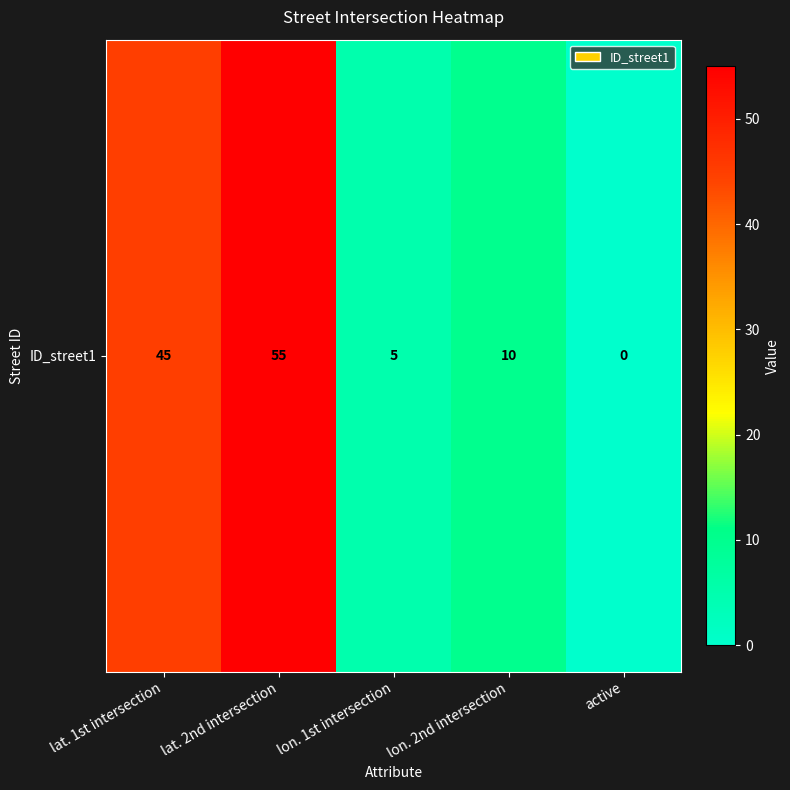

Rank the categories by value from highest to lowest.

lat. 2nd intersection, lat. 1st intersection, lon. 2nd intersection, lon. 1st intersection, active